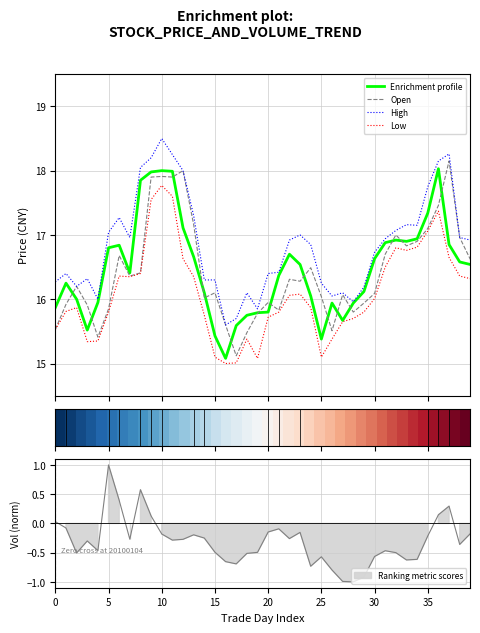

What is the value of the OPEN point at the 17th from the left?

15.6